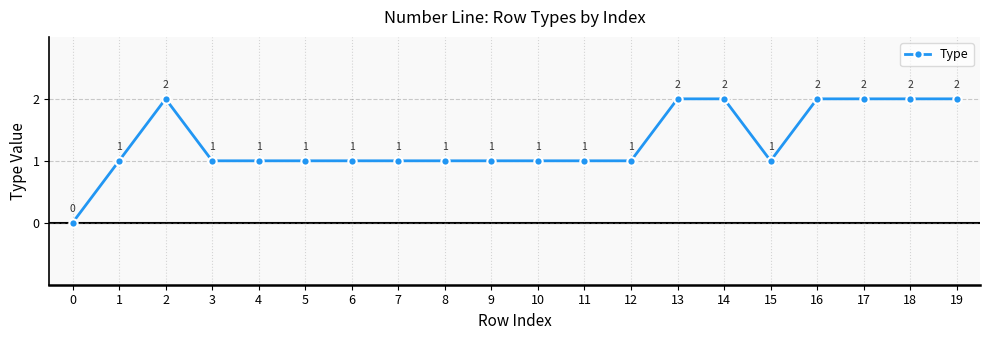

The chart shows a value of 1 at 7. True or false?

True